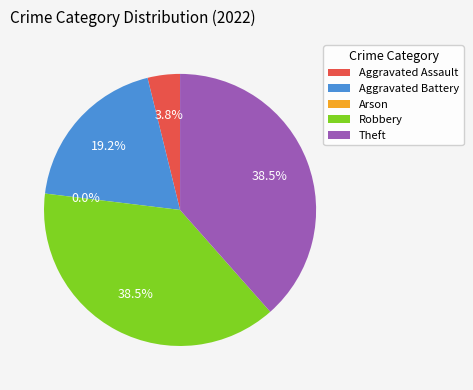

To the nearest percent, what percentage of the pie is Aggravated Battery?

19%